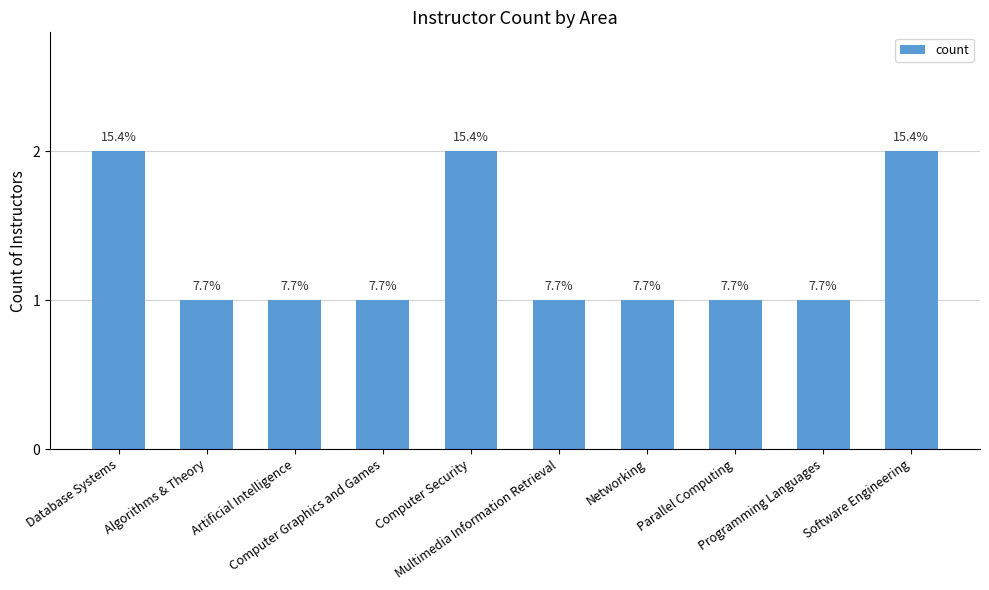

Are the bars horizontal?

No